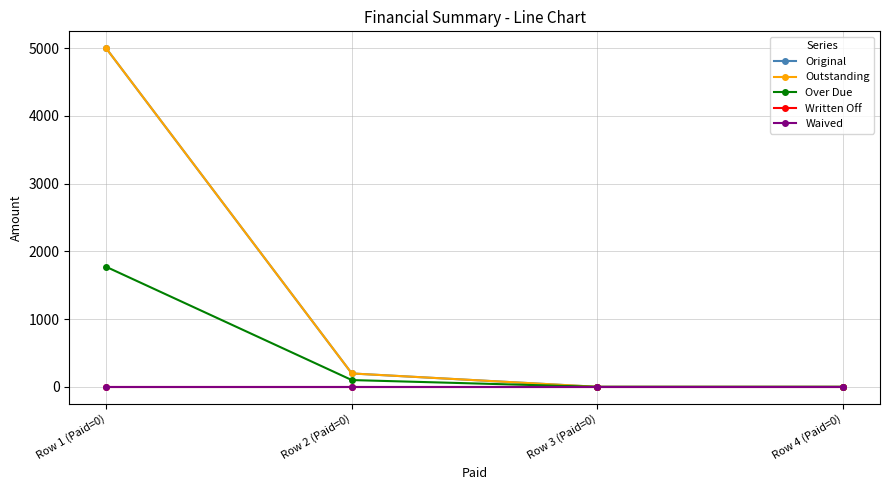

At which category is the sum across all series the highest?

Row 1 (Paid=0)